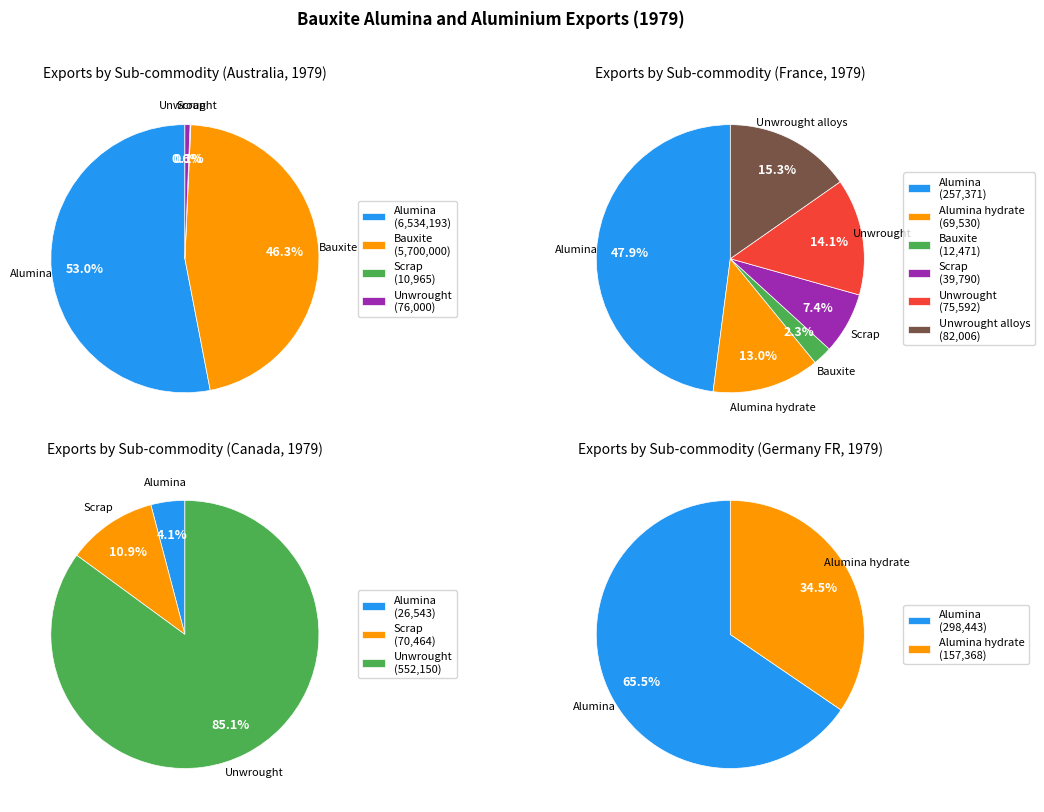

Is it true that Unwrought alloys is 0% of the pie?

True